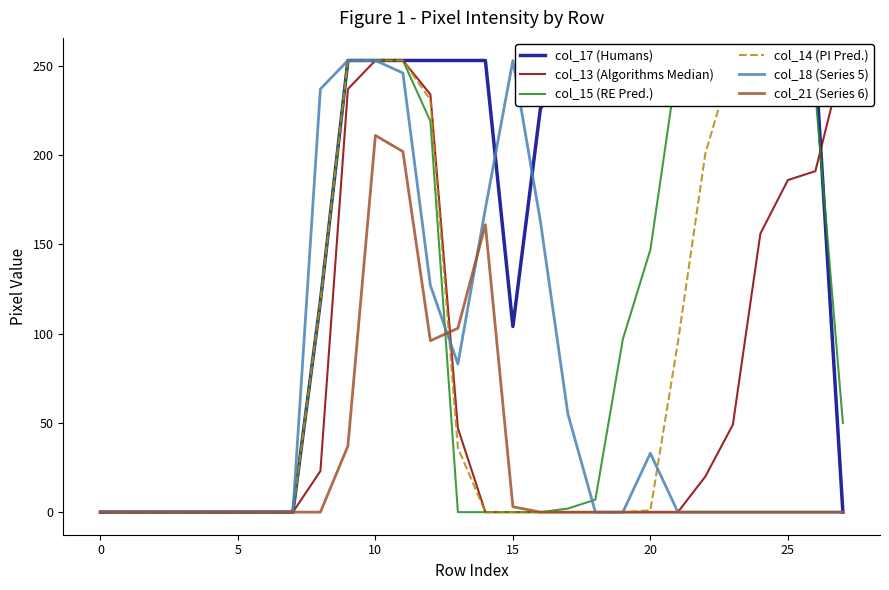

What are all the series names shown in the legend?

col_17 (Humans), col_13 (Algorithms Median), col_15 (RE Pred.), col_14 (PI Pred.), col_18 (Series 5), col_21 (Series 6)